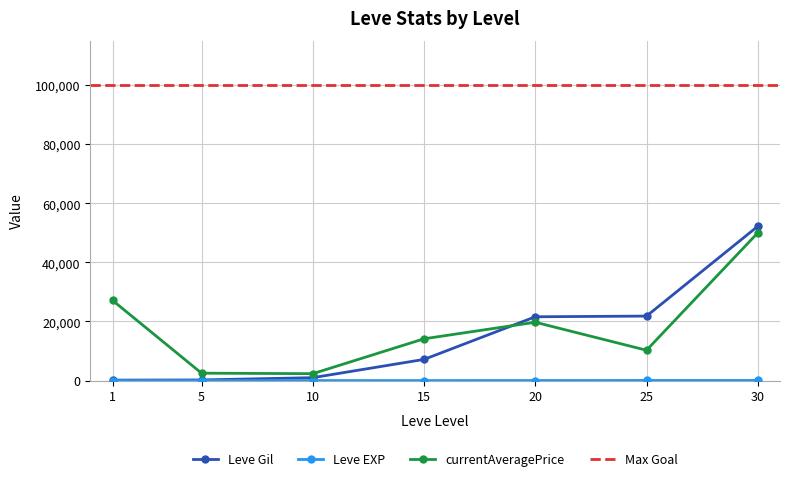

What is the lowest value of the currentAveragePrice series?

2342